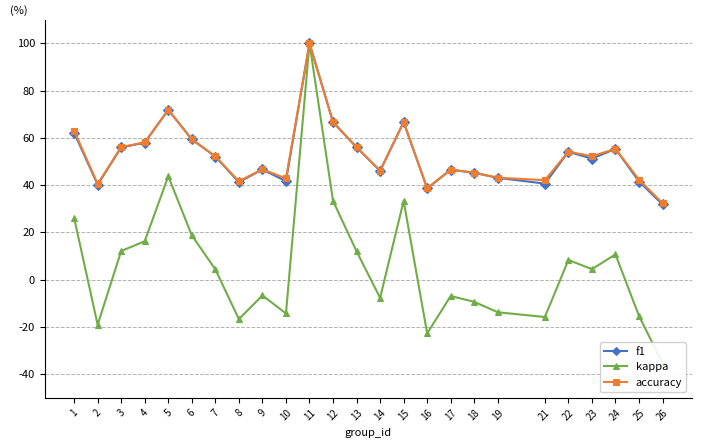

True or false: kappa and f1 intersect in this chart.

False